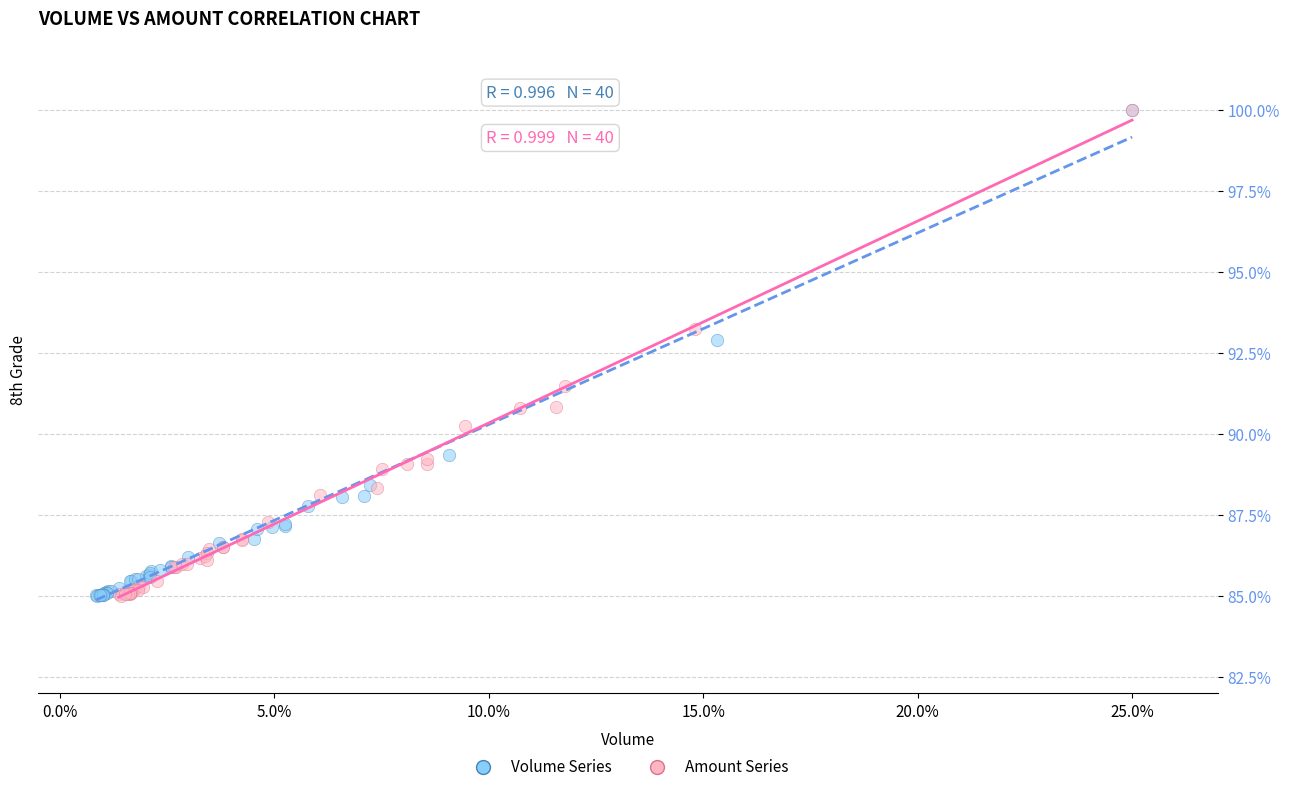

What are all the series names shown in the legend?

Volume Series, Amount Series